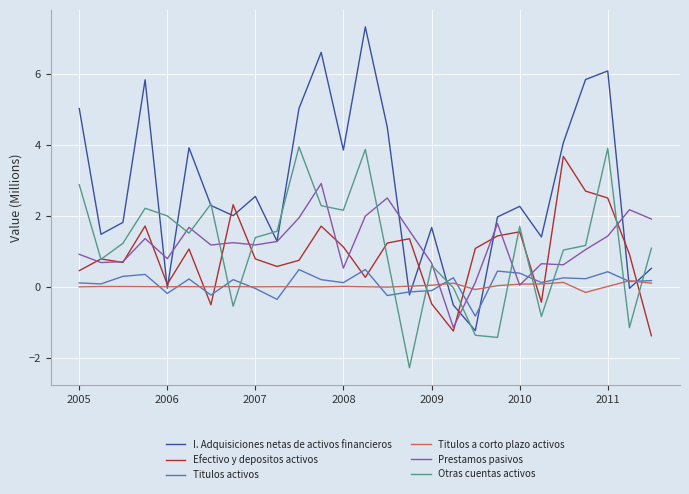

True or false: Titulos activos and Otras cuentas activos intersect in this chart.

True